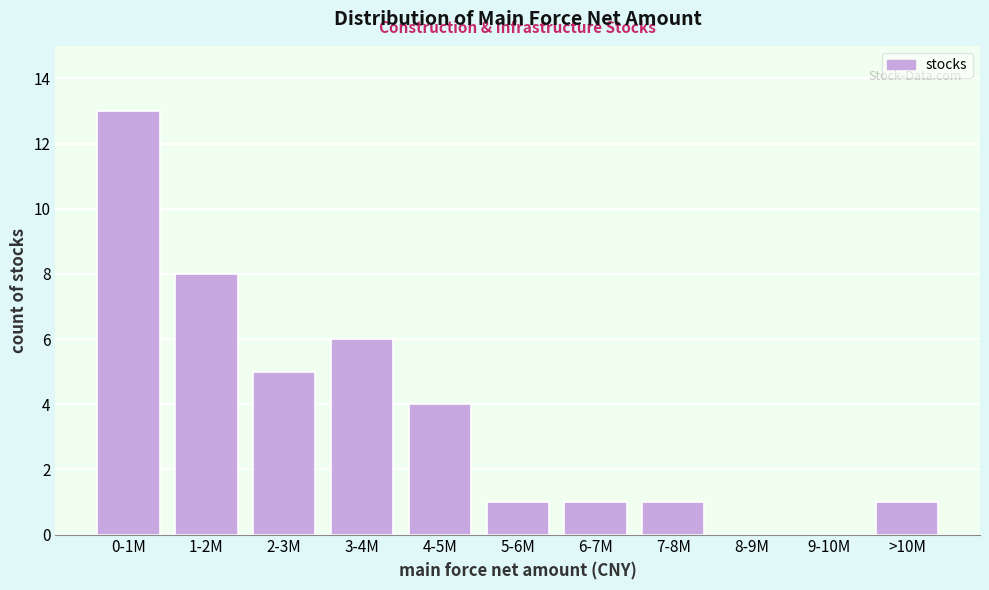

Reading right to left, list all the values displayed in this chart.

>10M=1	9-10M=0	8-9M=0	7-8M=1	6-7M=1	5-6M=1	4-5M=4	3-4M=6	2-3M=5	1-2M=8	0-1M=13